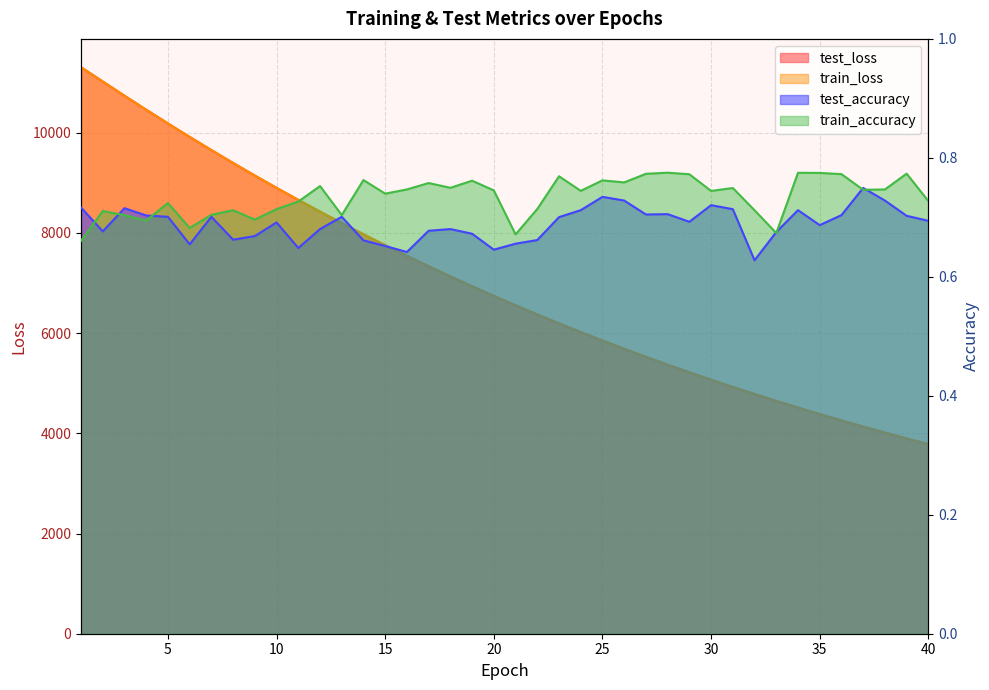

What is the value of the train_loss point at the 40th from the left?

3783.0